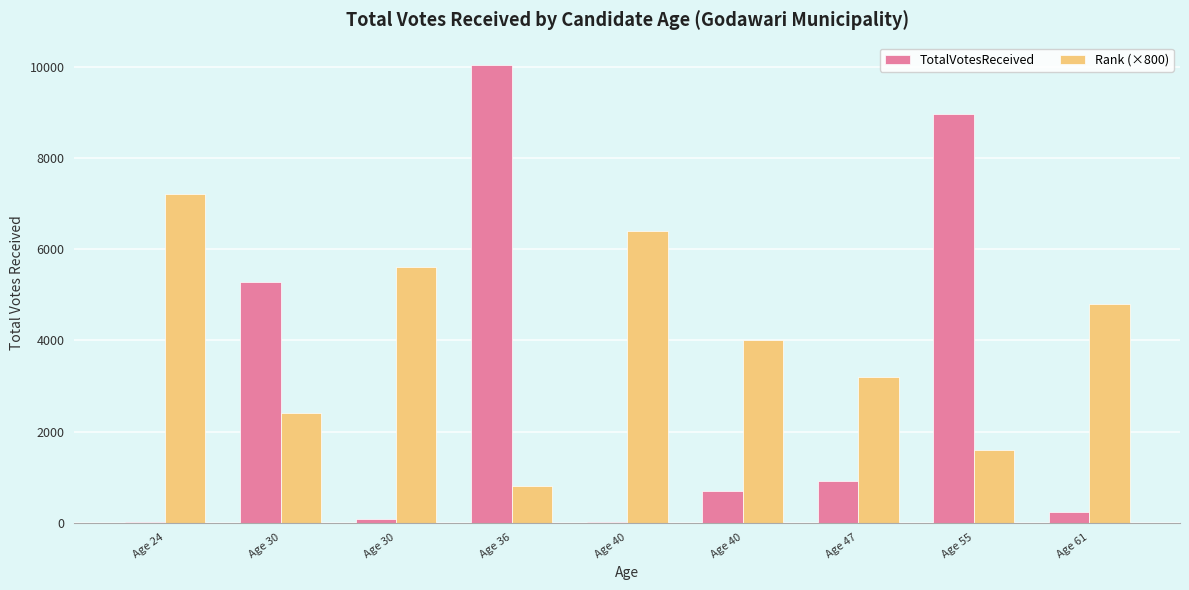

What is the difference between the maximum and second lowest values in the TotalVotesReceived series?

10007